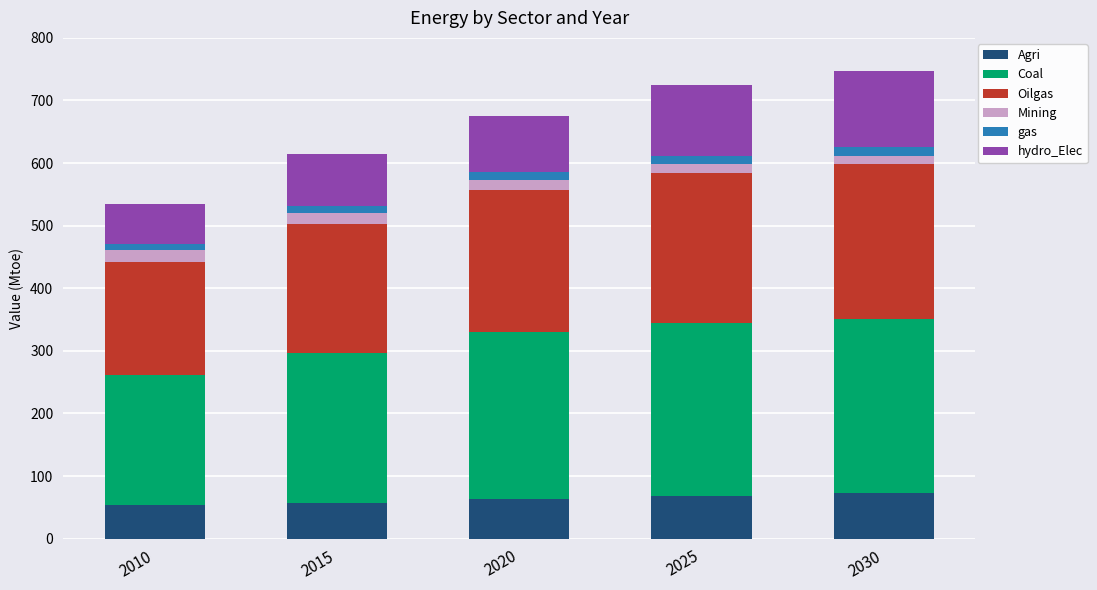

The value of Agri at 2030 is 105.4. True or false?

False